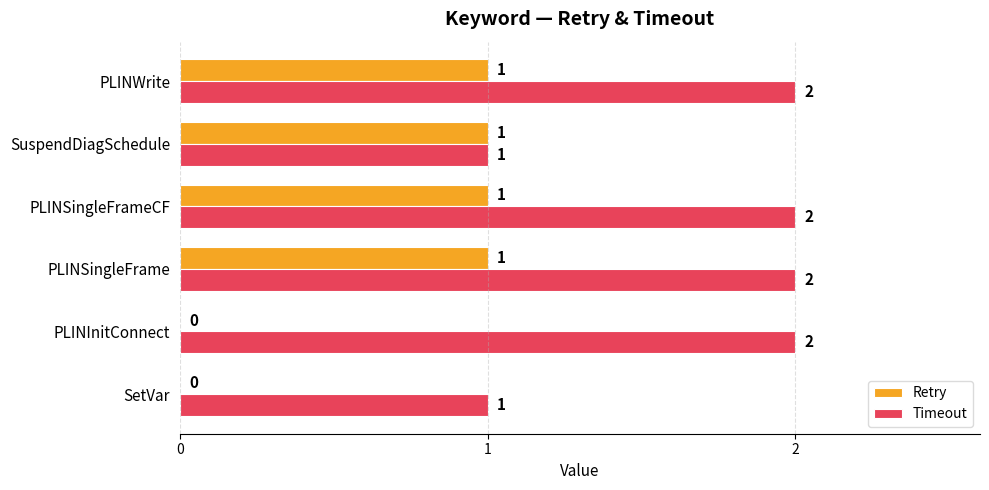

Is the value of Retry at SetVar greater than the value of Timeout at PLINWrite?

No